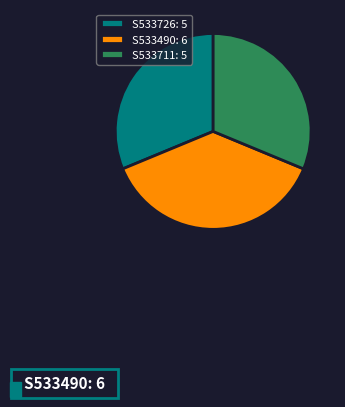

Does S533490 represent more than half of the total?

No